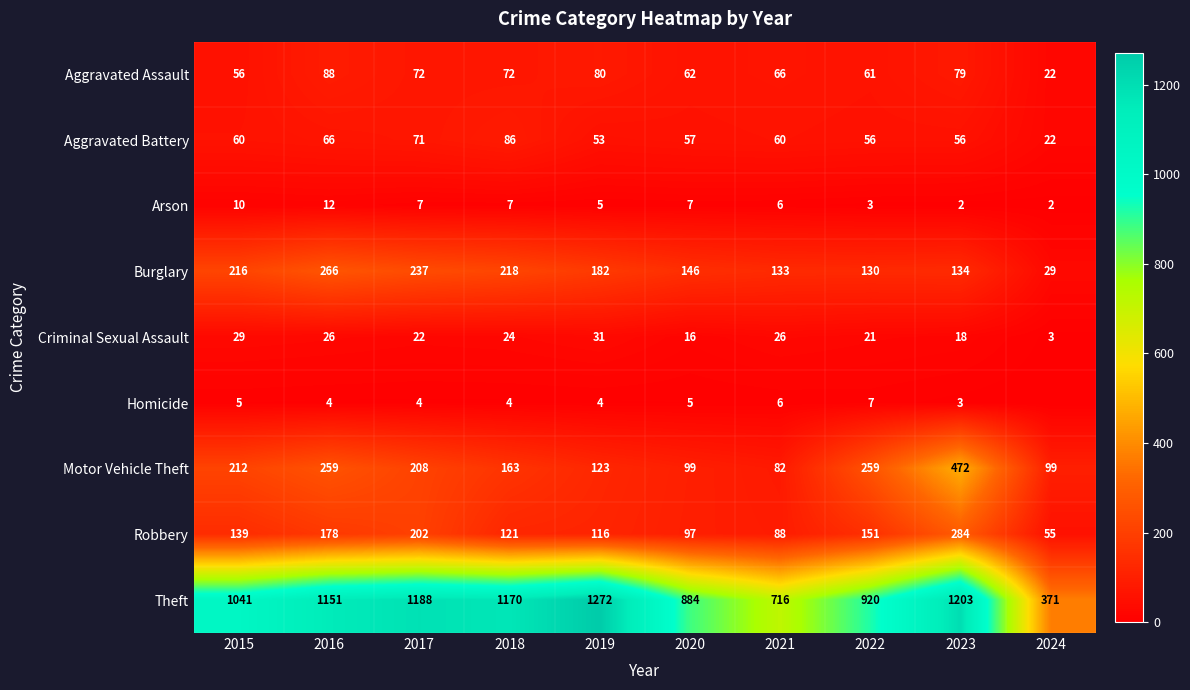

At 2021, list the series in order from largest to smallest.

Theft, Burglary, Robbery, Motor Vehicle Theft, Aggravated Assault, Aggravated Battery, Criminal Sexual Assault, Arson, Homicide